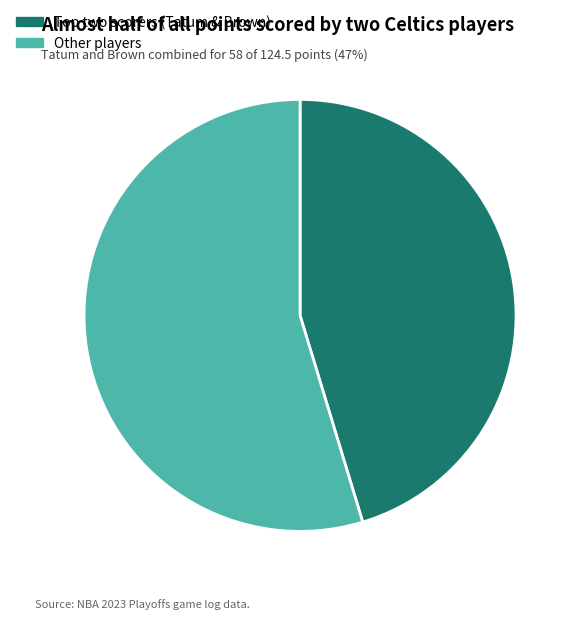

True or false: Other players accounts for 64% of the total.

False